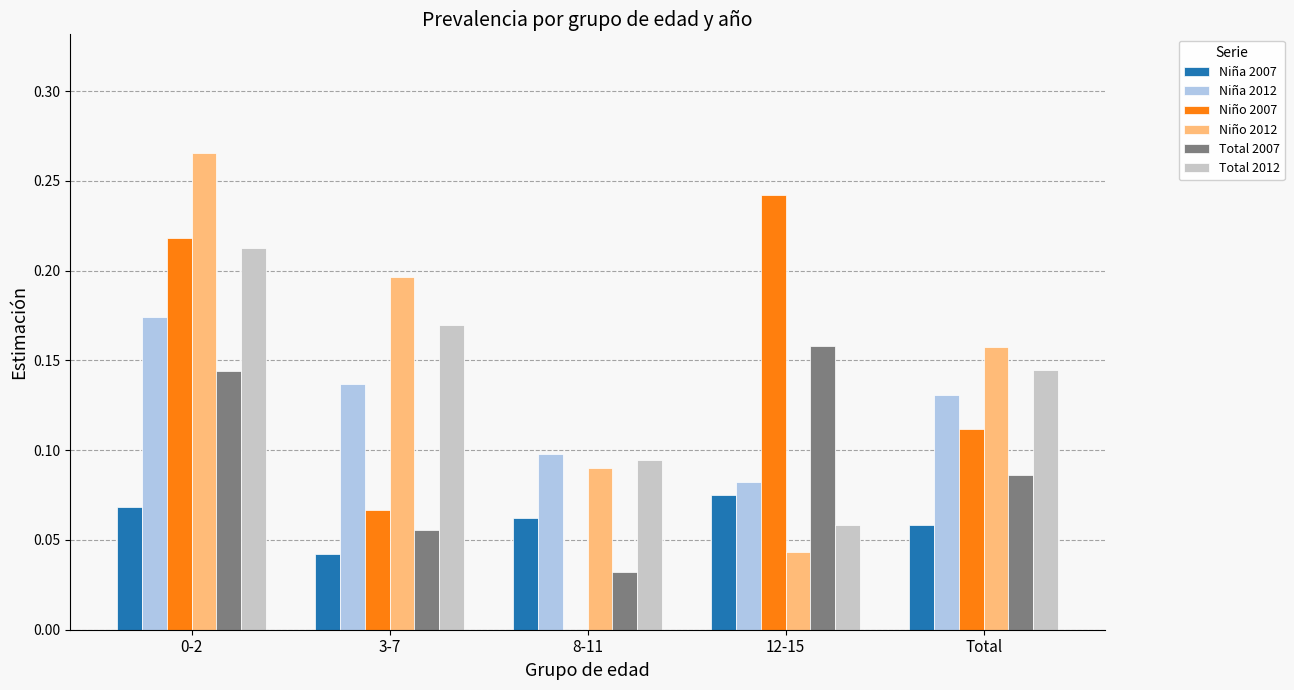

Count the number of categories in the chart.

5